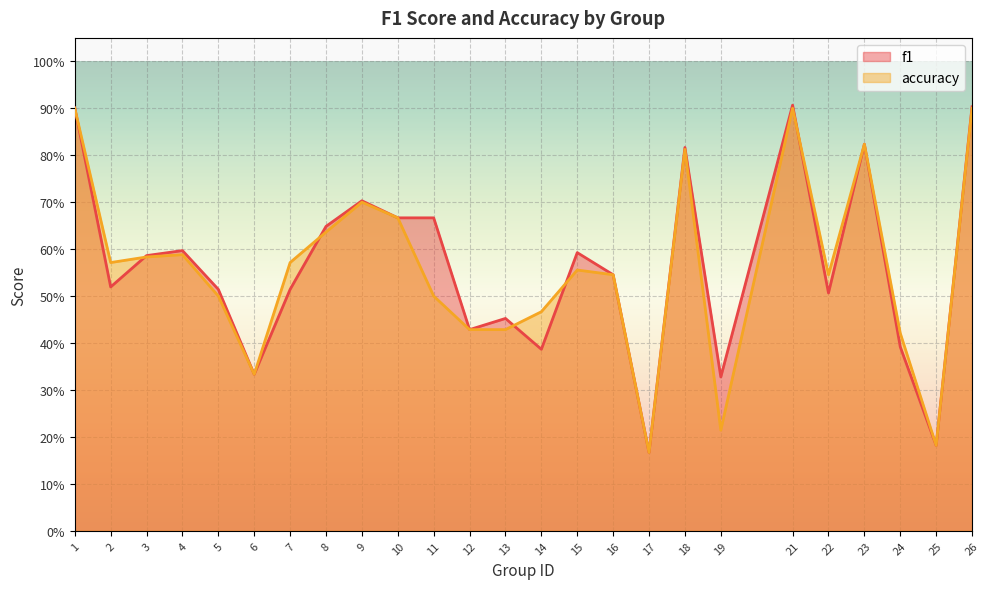

At how many categories does at least one series exceed 0?

25